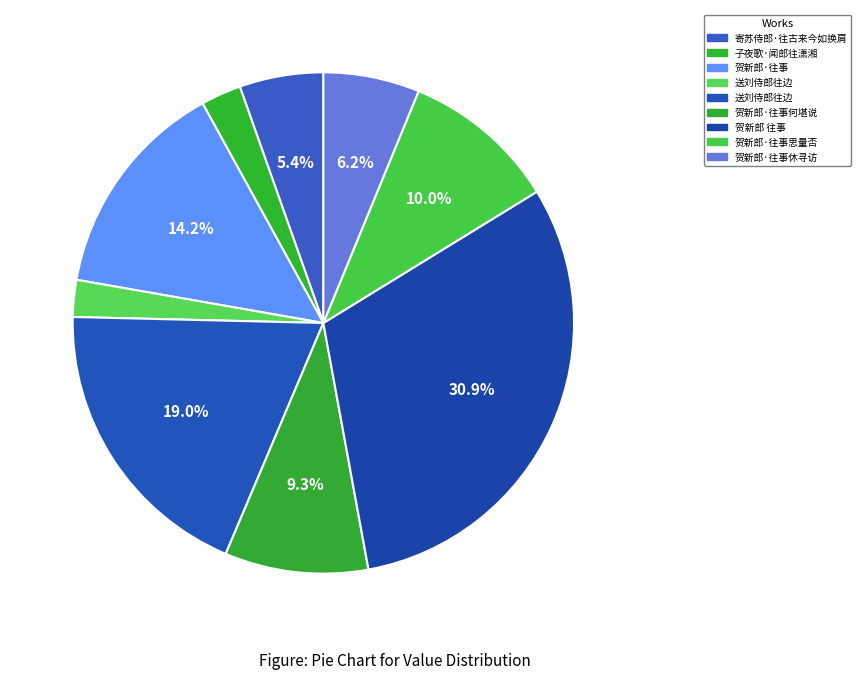

Is there any slice that represents more than half of the pie?

No